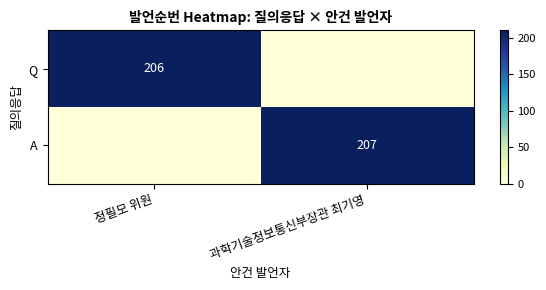

Which series has the widest spread of values?

A